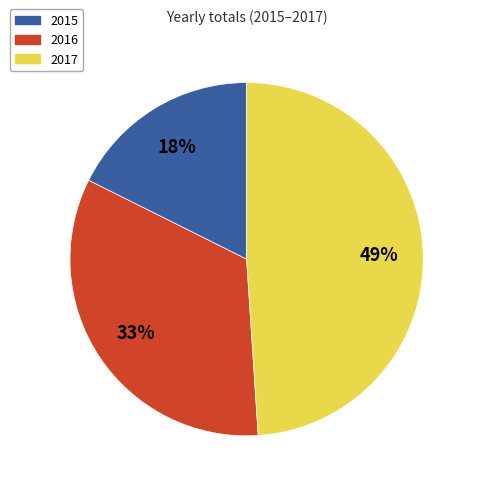

To the nearest percent, what is the average slice percentage?

33%